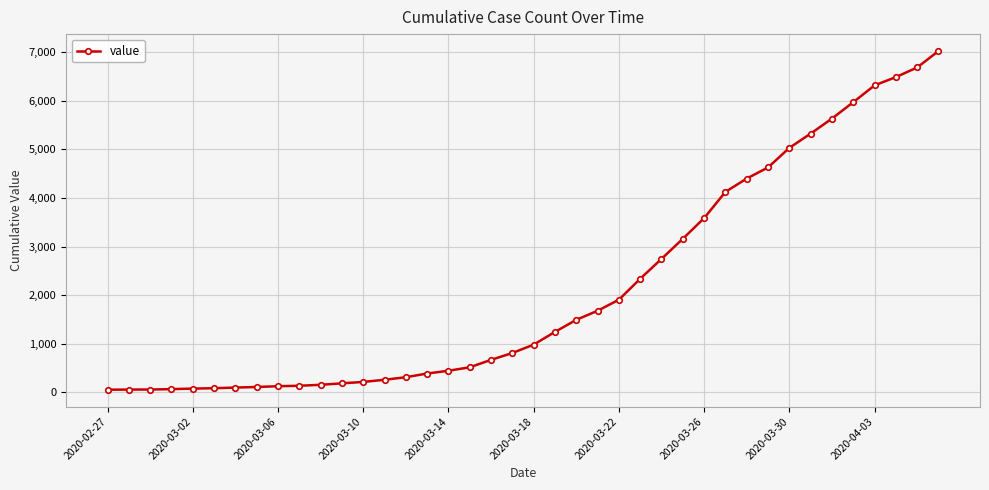

What is the greatest value displayed?

7021